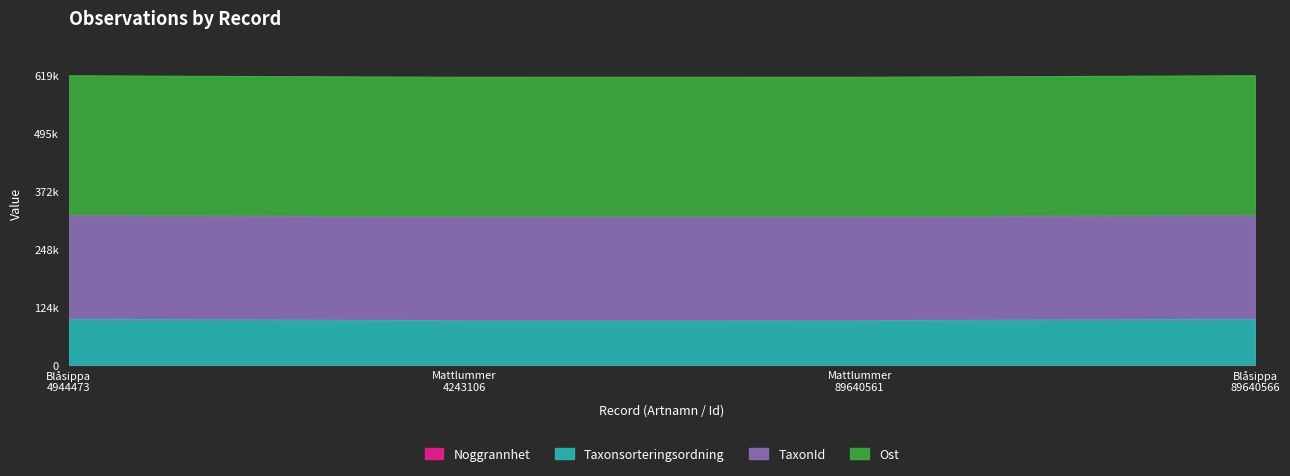

At which category is the sum across all series the highest?

Blåsippa 89640566